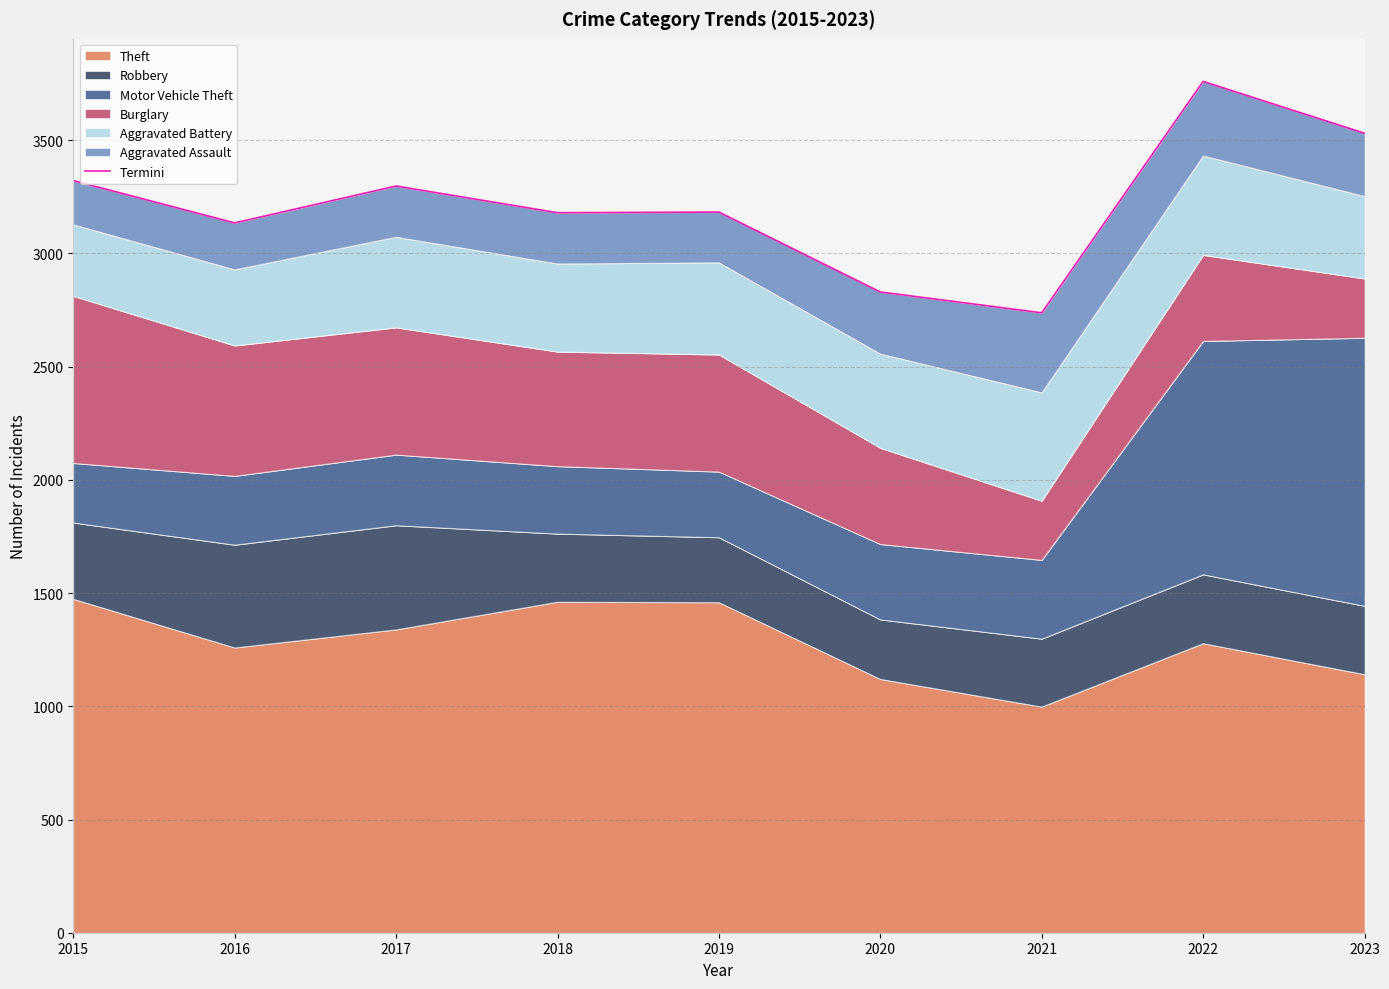

Reading right to left, what are all the values shown in this chart?

3531	3760	2738	2830	3183	3180	3298	3135	3322